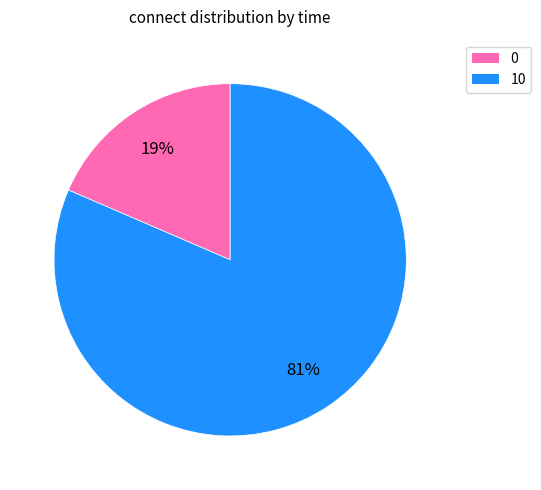

Rank the categories by value from highest to lowest.

10, 0